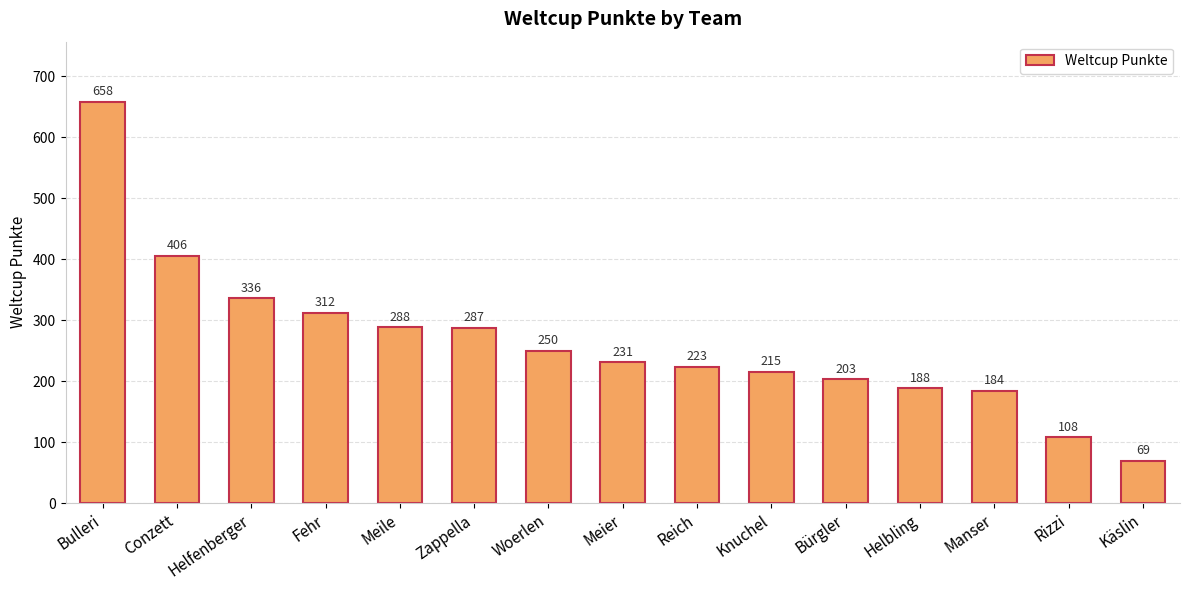

Which label corresponds to the largest value in the chart?

Bulleri